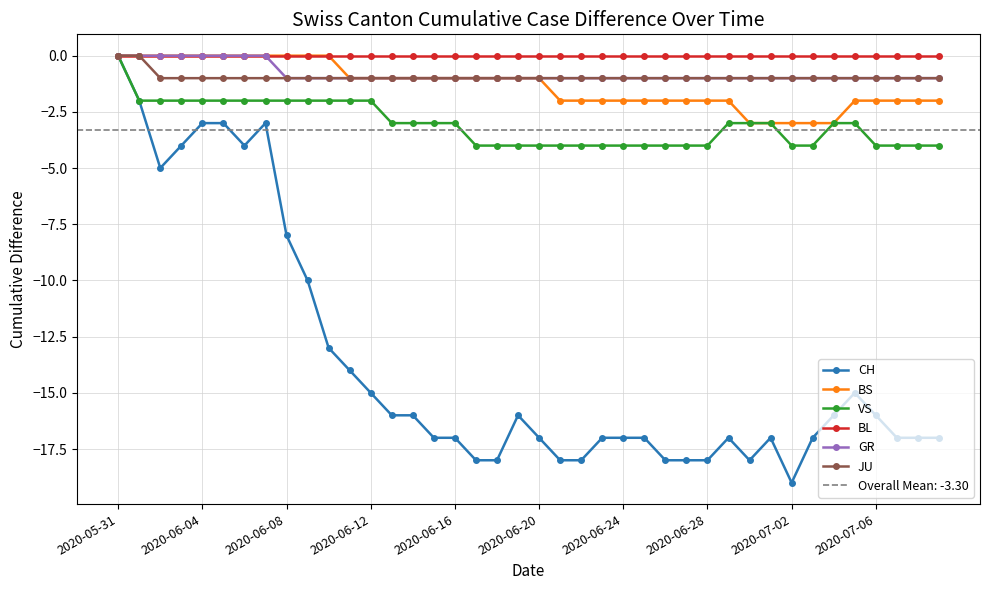

What is the difference between the maximum and minimum values in the GR series?

1